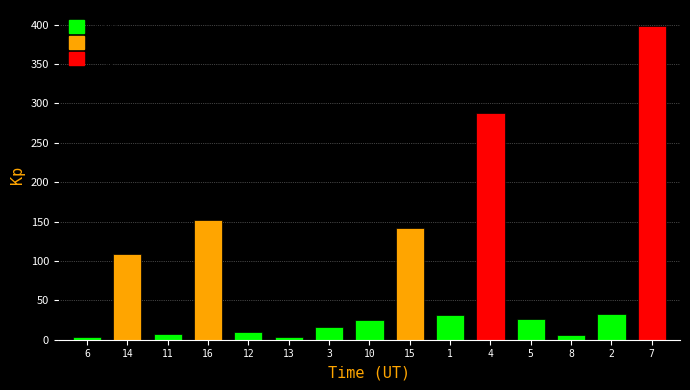

What is the change in value from 13 to 5?

+22.6